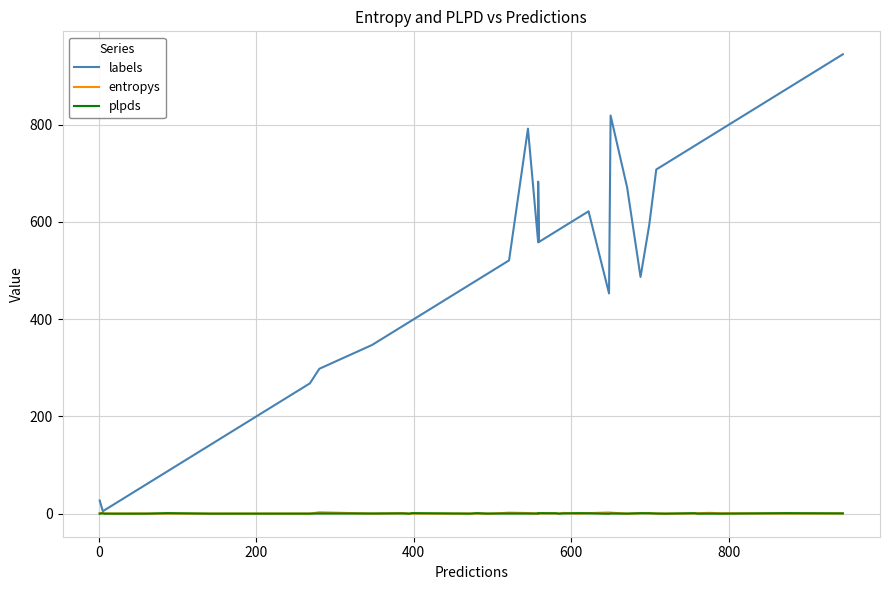

How many series are shown in this chart?

3